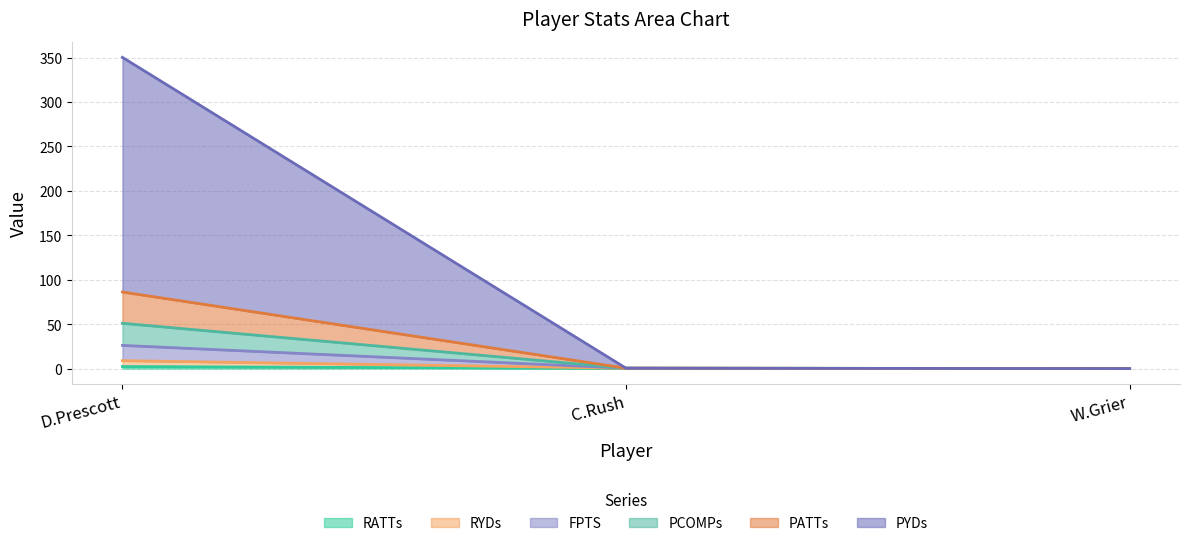

Is the value of PATTs at D.Prescott greater than the value of RATTs at W.Grier?

Yes